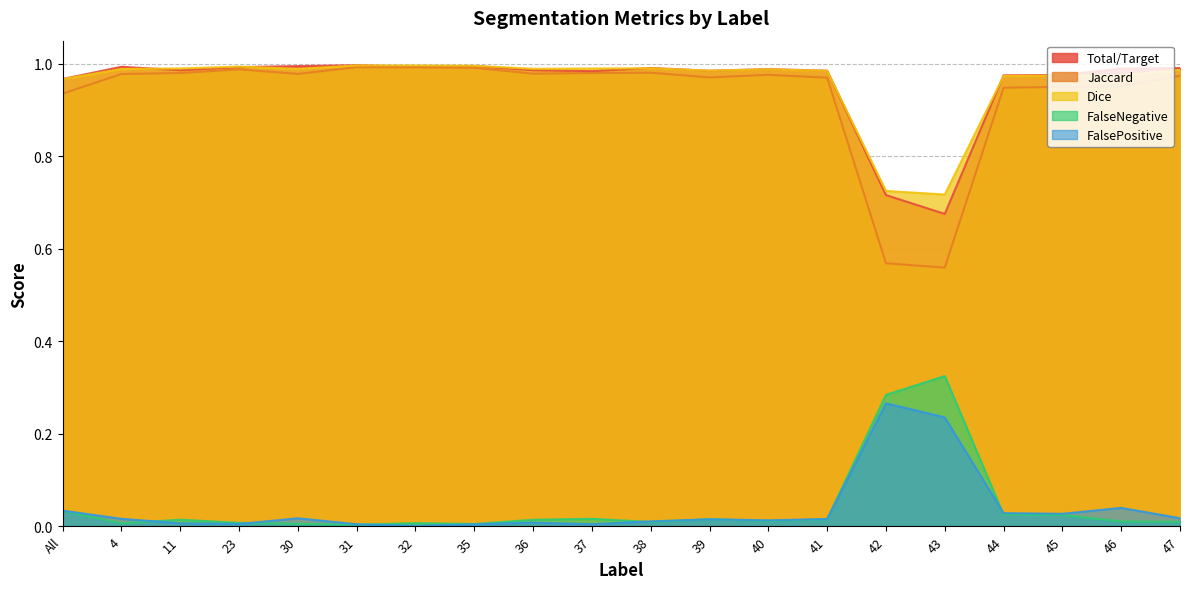

Between 23 and 44, which series saw the biggest shift?

Jaccard